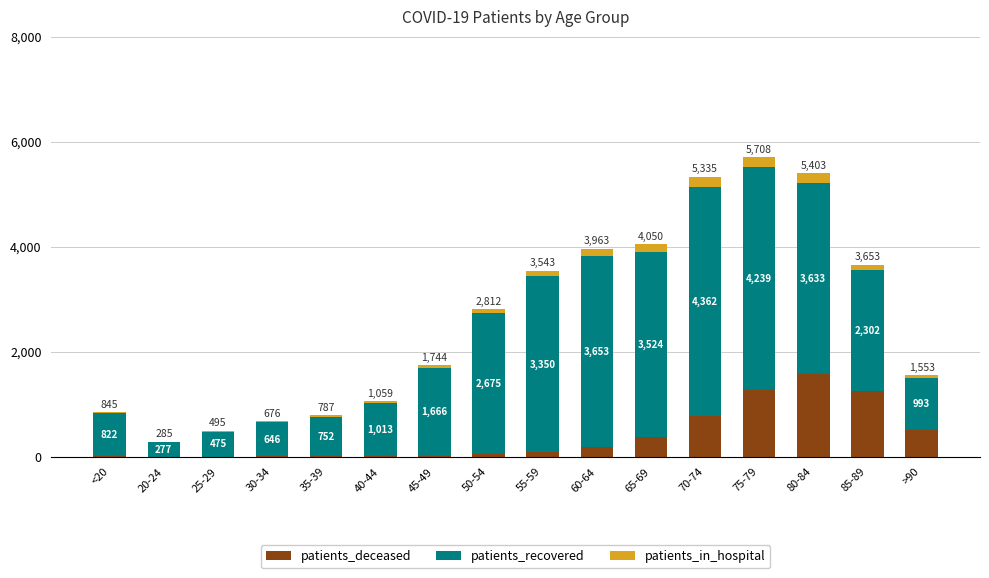

The patients_deceased series shows 2142 at 85-89. True or false?

False